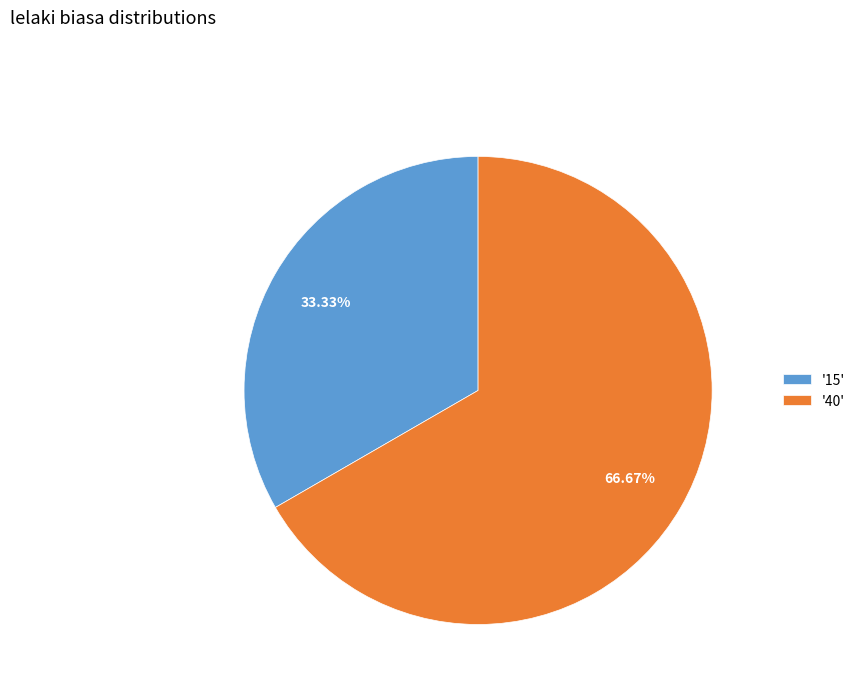

Approximately how many times larger is the value at '40' compared to '15'?

2.0